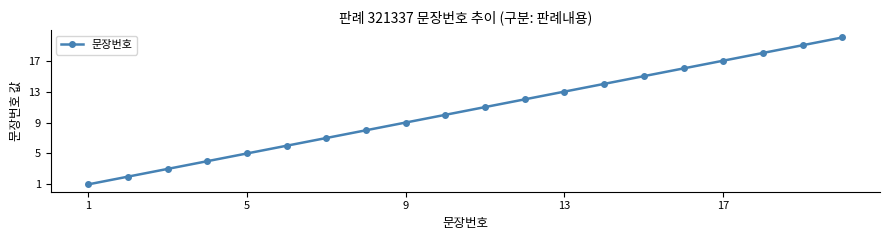

What is the difference between the second highest and second lowest values?

17